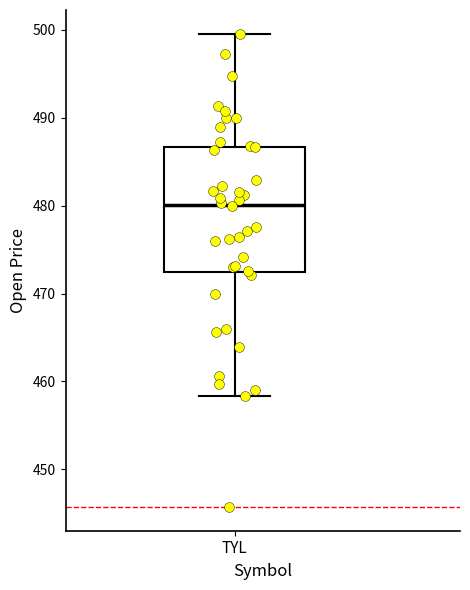

Read this box plot against the y-axis: the position of the median line, the range covered by the box, and the ends of both whiskers. The values are not printed on the chart, so give them approximately, as read against the axis.

median 480, box 472 to 487, whiskers 458 to 500